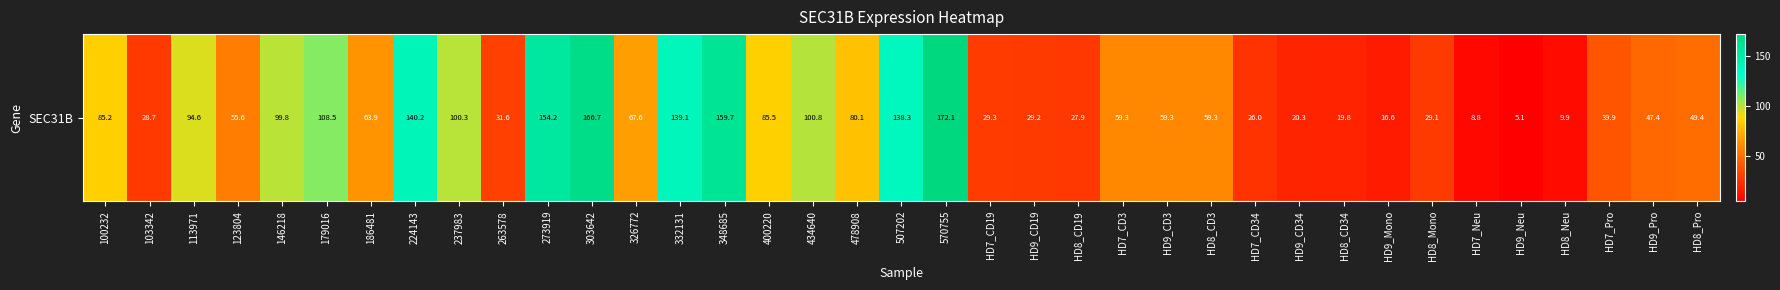

How many distinct data groups are displayed?

1